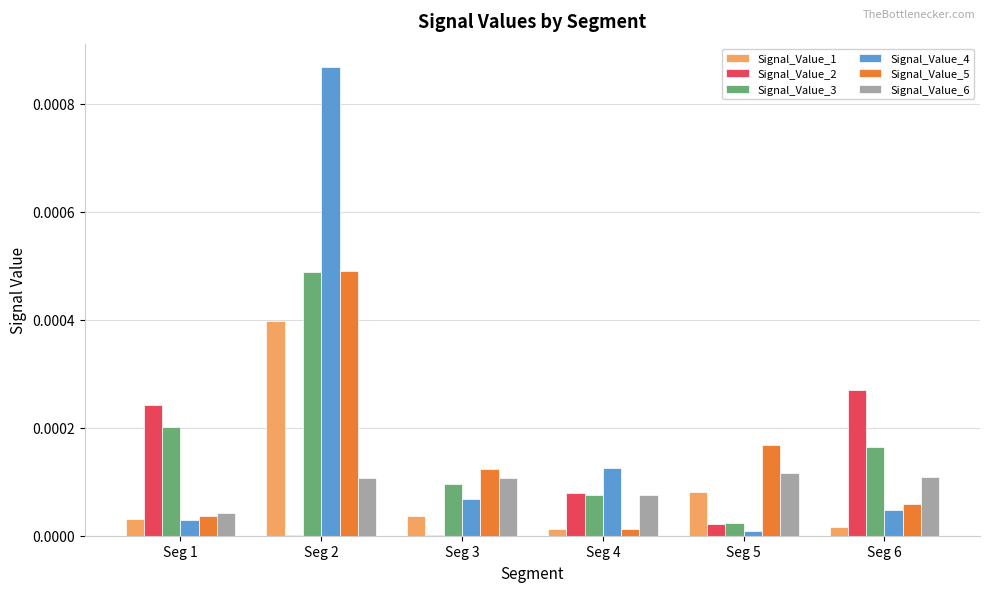

At which label does Signal_Value_2 reach its peak?

Seg 6